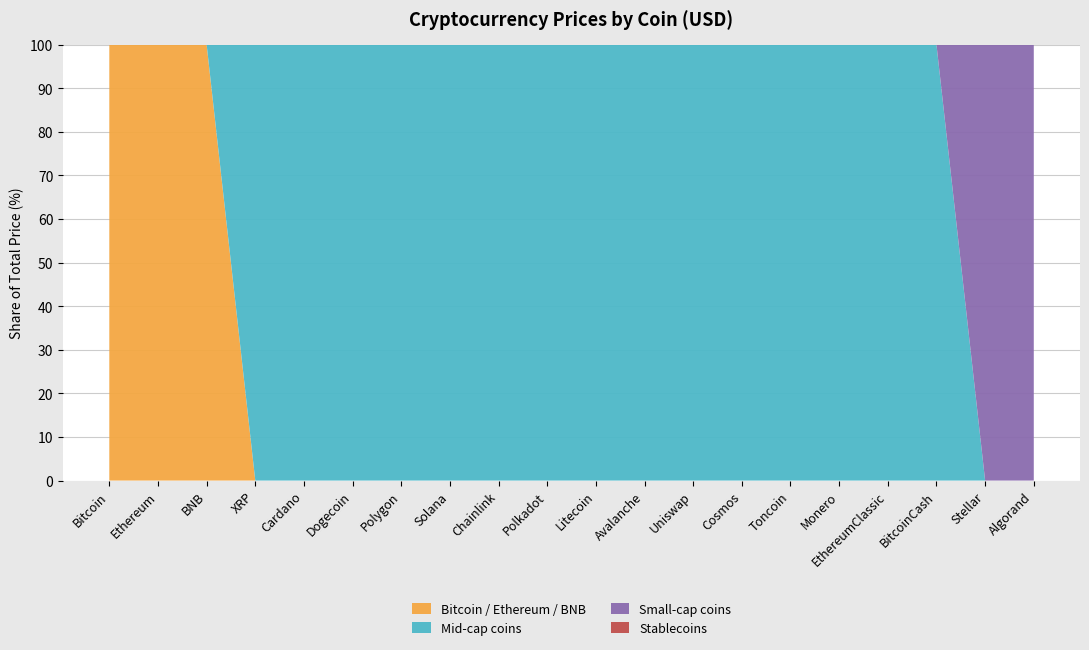

The Bitcoin / Ethereum / BNB series shows 0 at Litecoin. True or false?

True